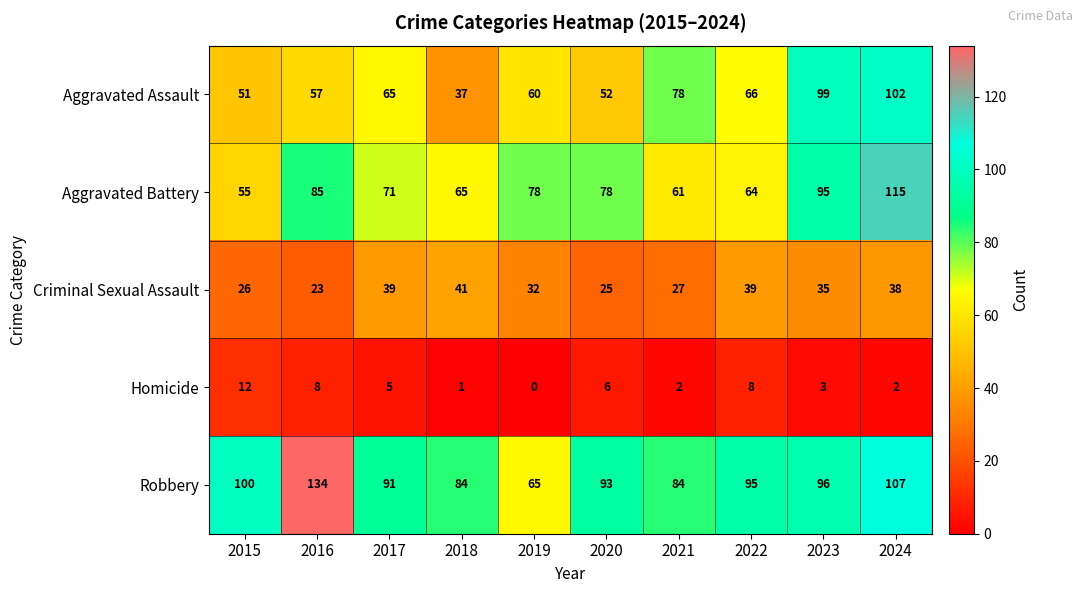

Between 2018 and 2021, which series saw the biggest shift?

Aggravated Assault